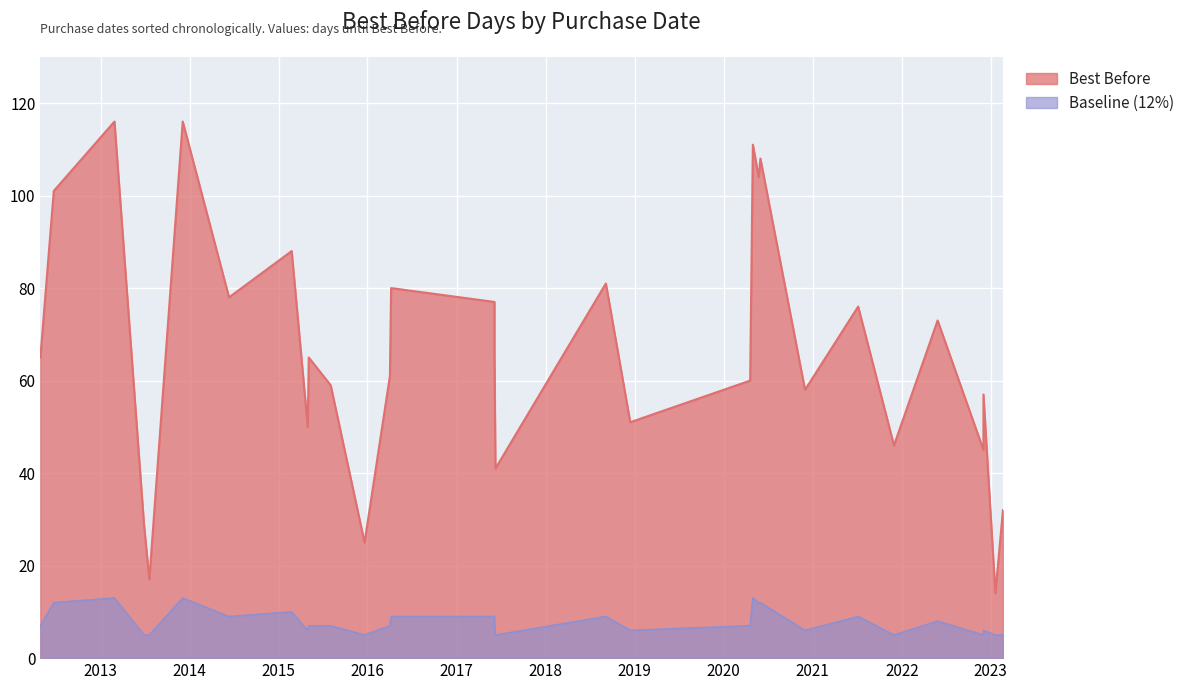

Read the value at 23-06-2012.

101